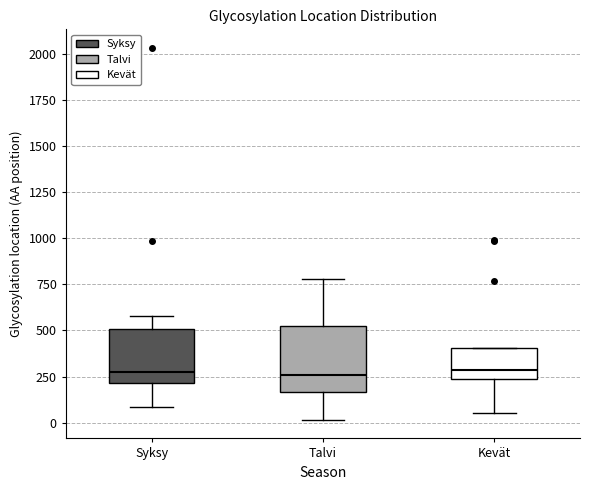

Which box is the tallest, from its lower edge to its upper edge?

Talvi